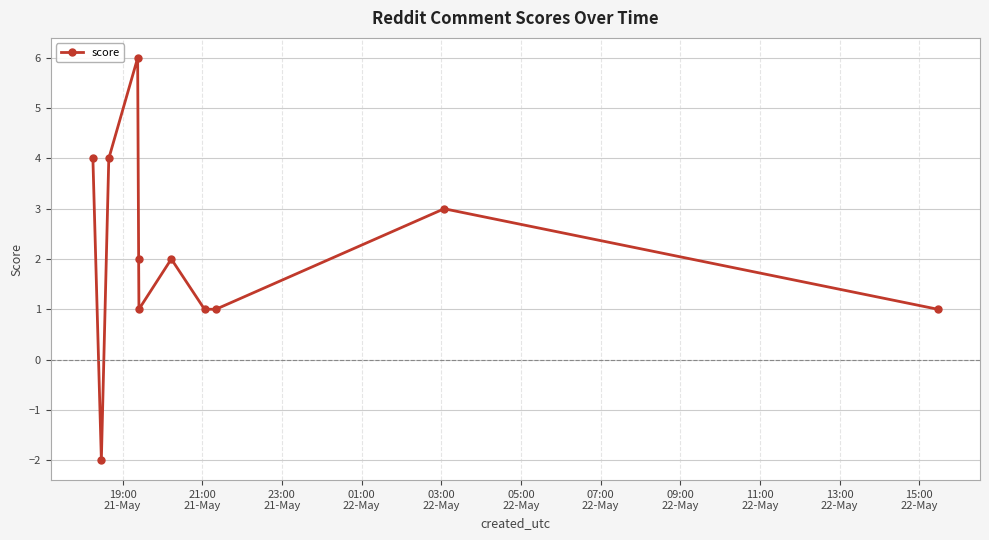

How many points are higher than both their immediate neighbors (excluding endpoints)?

3